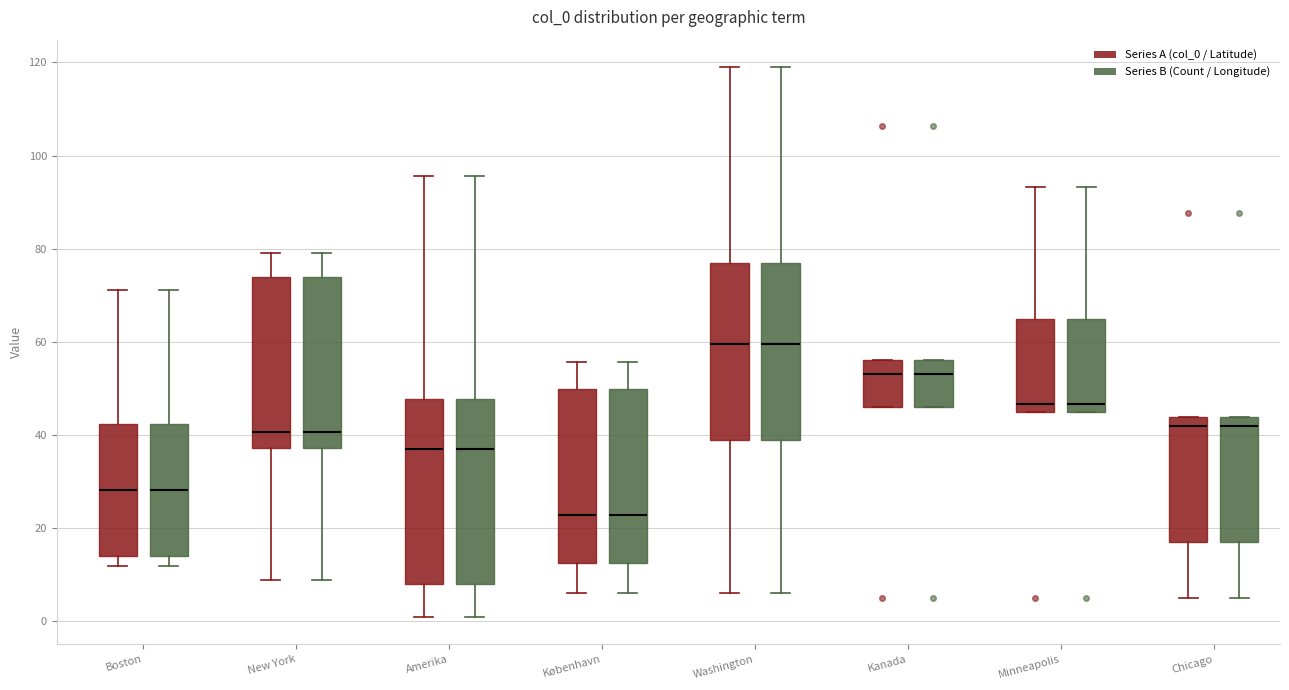

Reading left to right, read every box against the y-axis: the position of its median line, the range the box covers, and the ends of its whiskers. The values are not printed on the chart, so give them approximately, as read against the axis.

Boston (Series A (col_0 / Latitude)): median 28, box 14 to 42, whiskers 12 to 72
Boston (Series B (Count / Longitude)): median 28, box 14 to 42, whiskers 12 to 72
New York (Series A (col_0 / Latitude)): median 40, box 38 to 74, whiskers 10 to 80
New York (Series B (Count / Longitude)): median 40, box 38 to 74, whiskers 10 to 80
Amerika (Series A (col_0 / Latitude)): median 38, box 8 to 48, whiskers 2 to 96
Amerika (Series B (Count / Longitude)): median 38, box 8 to 48, whiskers 2 to 96
København (Series A (col_0 / Latitude)): median 22, box 12 to 50, whiskers 6 to 56
København (Series B (Count / Longitude)): median 22, box 12 to 50, whiskers 6 to 56
Washington (Series A (col_0 / Latitude)): median 60, box 38 to 78, whiskers 6 to 120
Washington (Series B (Count / Longitude)): median 60, box 38 to 78, whiskers 6 to 120
Kanada (Series A (col_0 / Latitude)): median 54, box 46 to 56, whiskers 46 to 56
Kanada (Series B (Count / Longitude)): median 54, box 46 to 56, whiskers 46 to 56
Minneapolis (Series A (col_0 / Latitude)): median 46, box 44 to 66, whiskers 44 to 94
Minneapolis (Series B (Count / Longitude)): median 46, box 44 to 66, whiskers 44 to 94
Chicago (Series A (col_0 / Latitude)): median 42, box 18 to 44, whiskers 6 to 44
Chicago (Series B (Count / Longitude)): median 42, box 18 to 44, whiskers 6 to 44